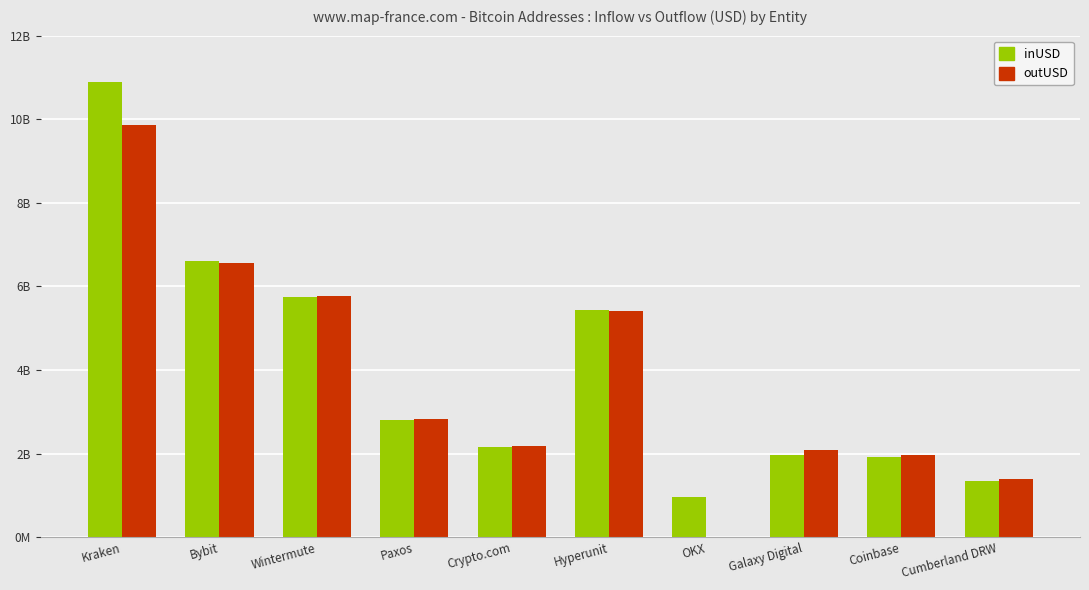

What is the sum of all inUSD values?

39861720115.6